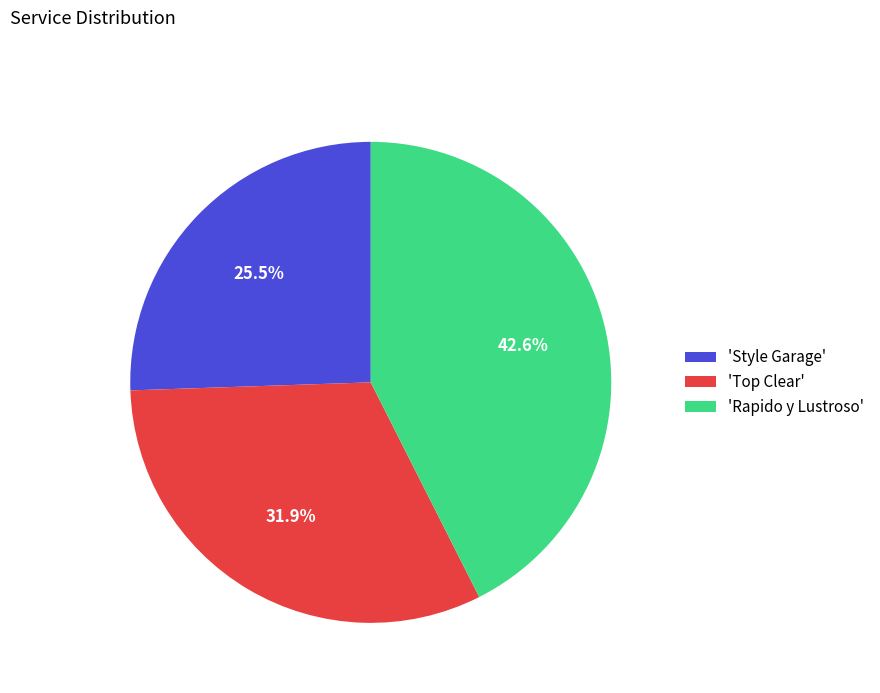

Does any single category account for the majority?

No